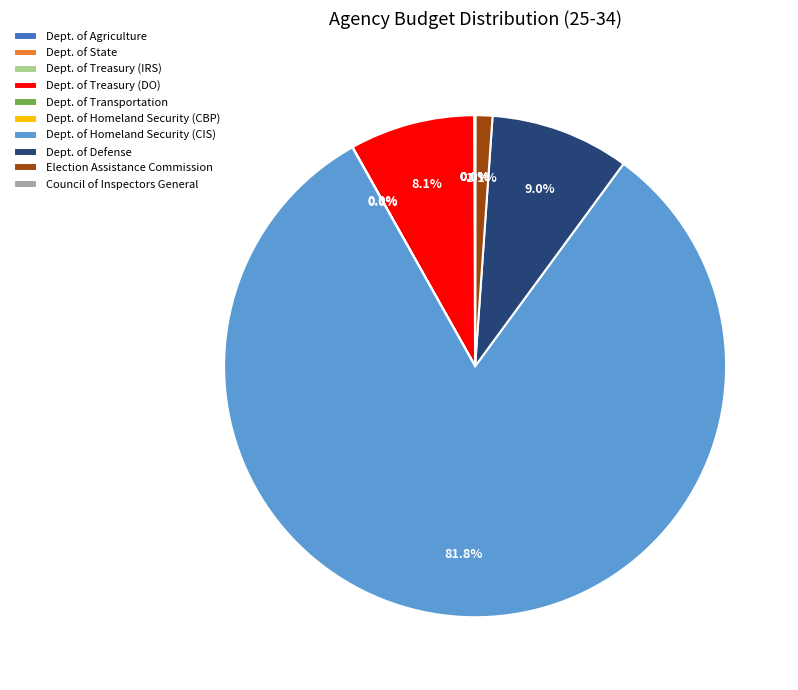

Which slice represents more than half of the pie?

Dept. of Homeland Security (CIS)